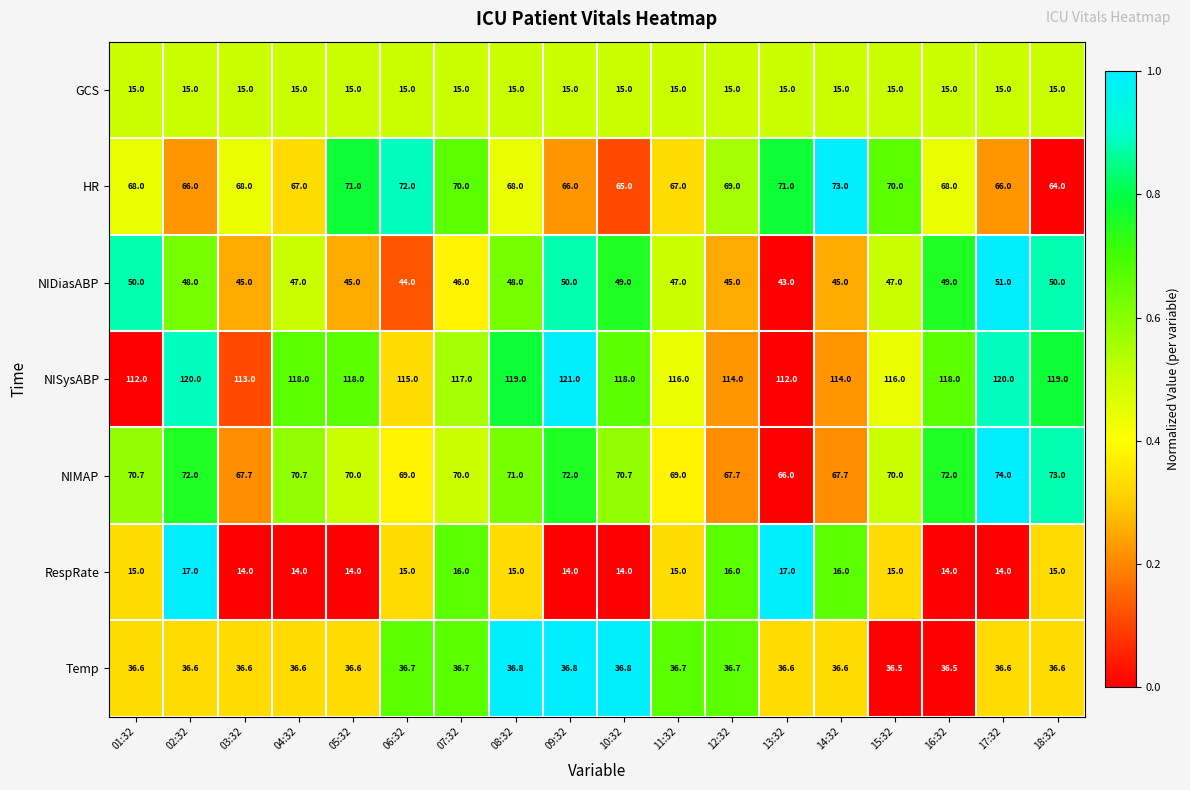

What is the difference between the maximum and minimum values in the HR series?

9.0